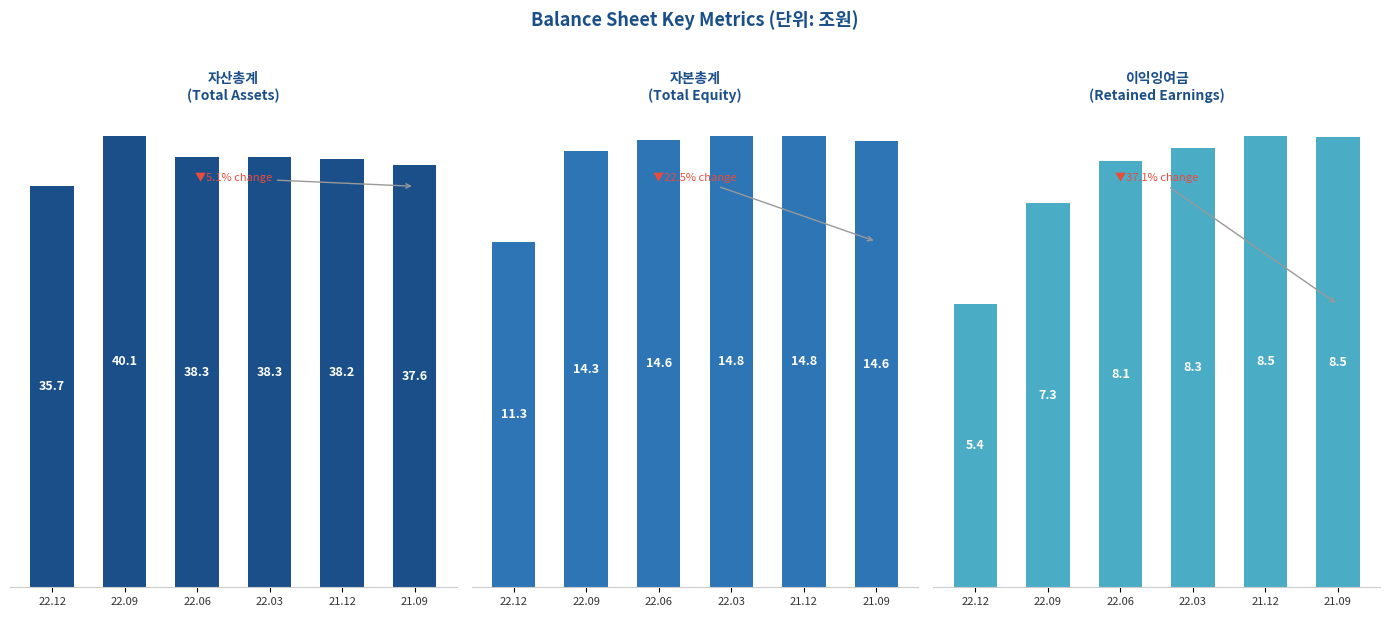

What are all the series names shown in the legend?

자산총계, 자본총계, 이익잉여금(결손금)